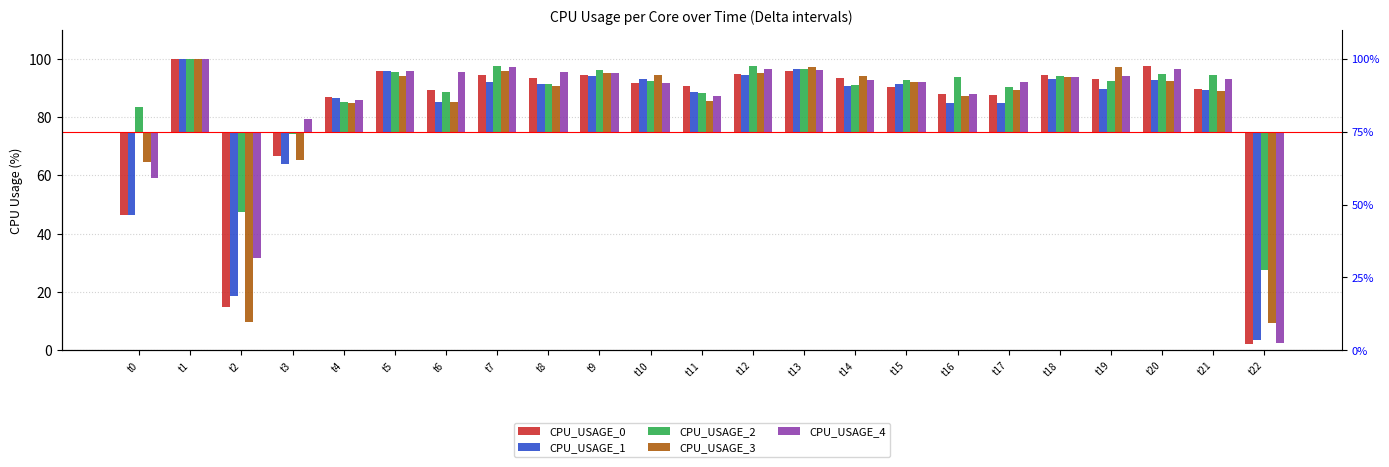

How many bars are there in each group?

5